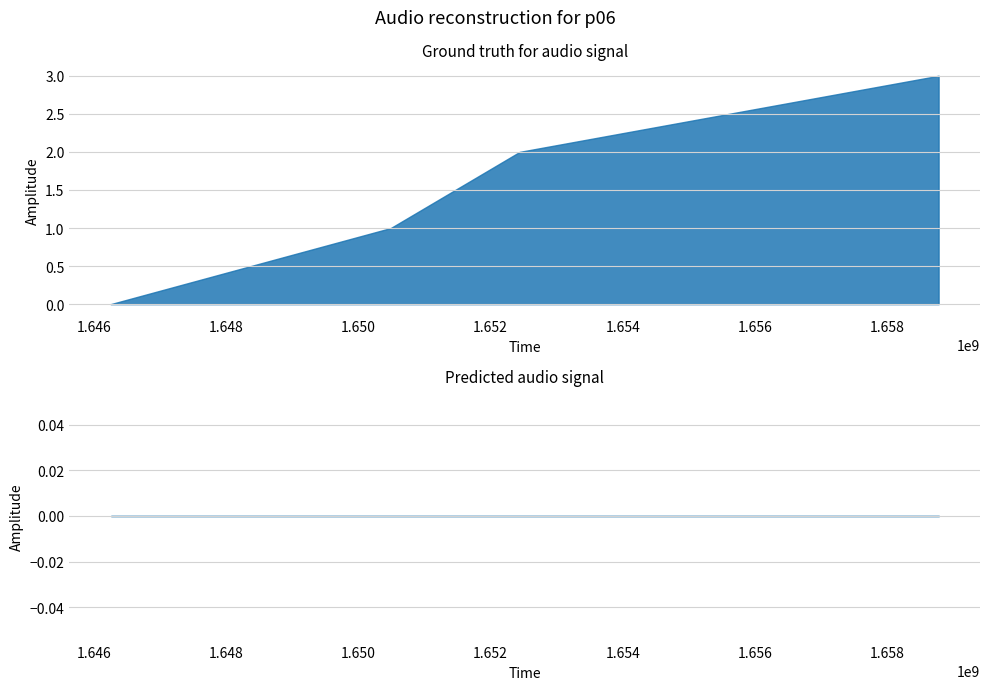

True or false: col_2 and col_1 cross at least once.

False